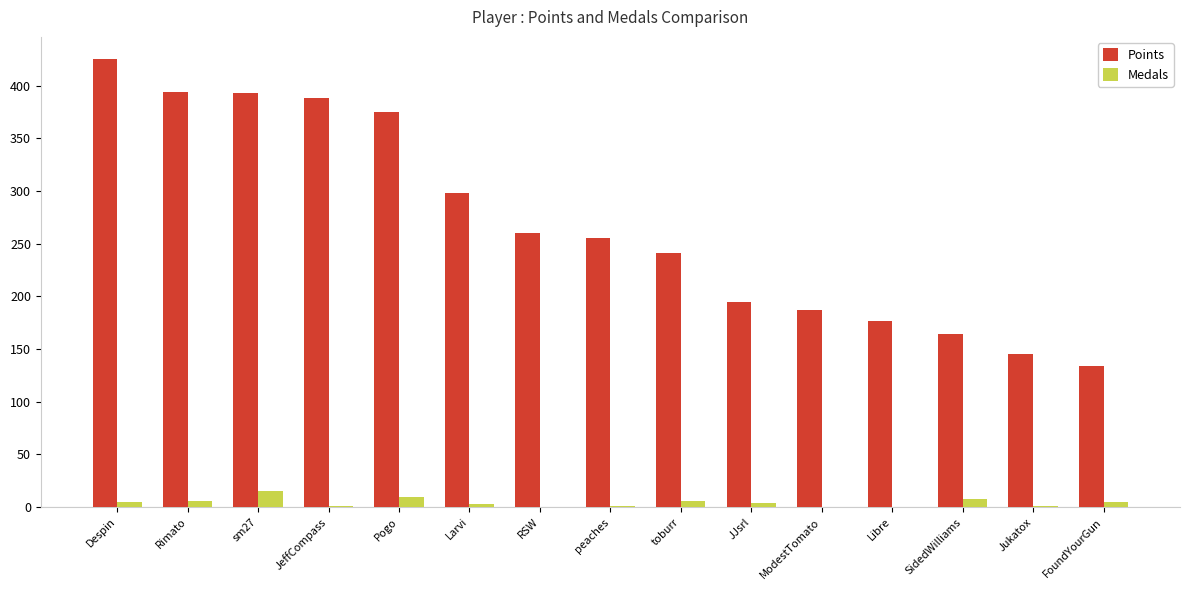

How many groups of bars are there?

15